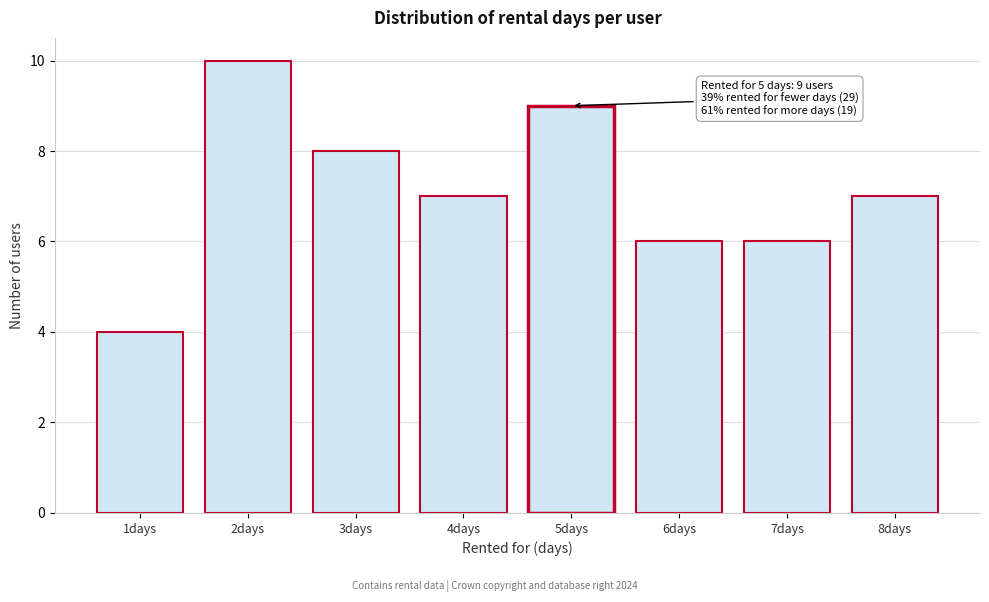

Reading right to left, list all the values displayed in this chart.

8days=7	7days=6	6days=6	5days=9	4days=7	3days=8	2days=10	1days=4